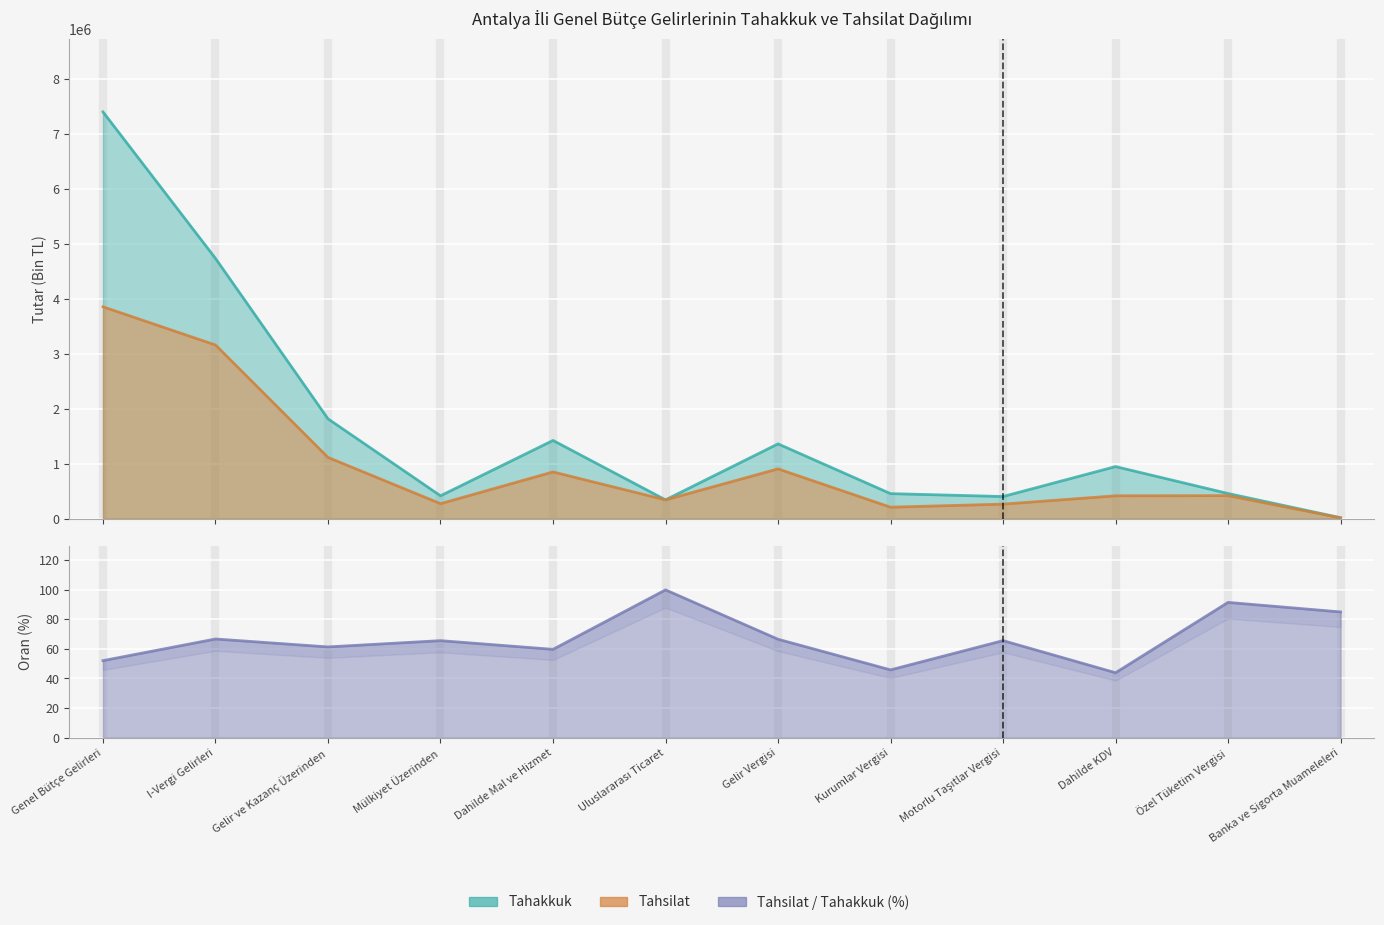

What is the minimum value shown in the chart?

43.9